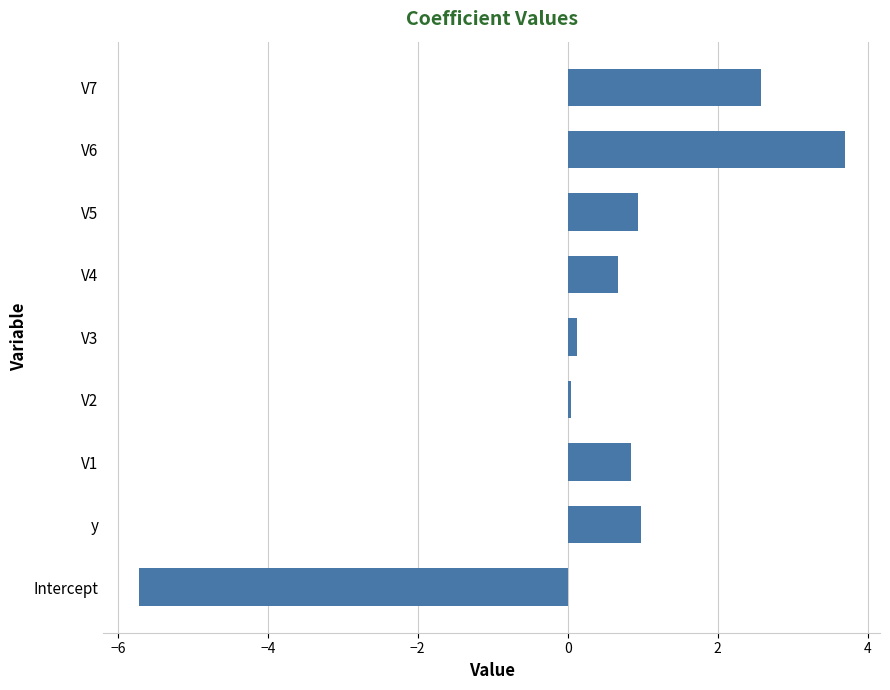

What is the minimum value shown in the chart?

-5.7